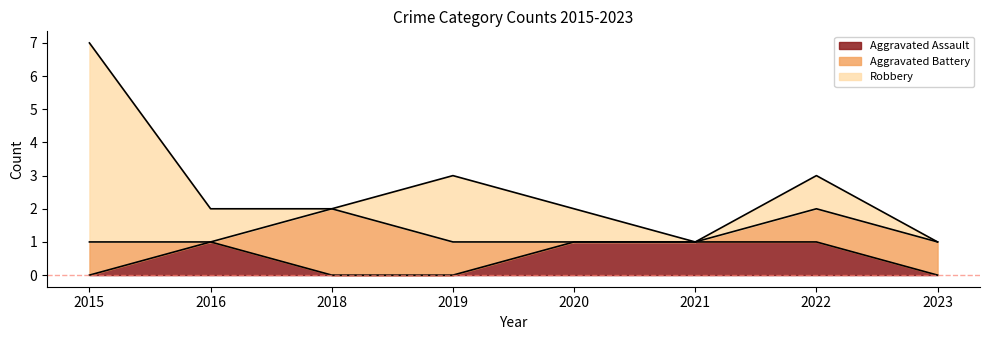

What is the average value of the Robbery series?

1